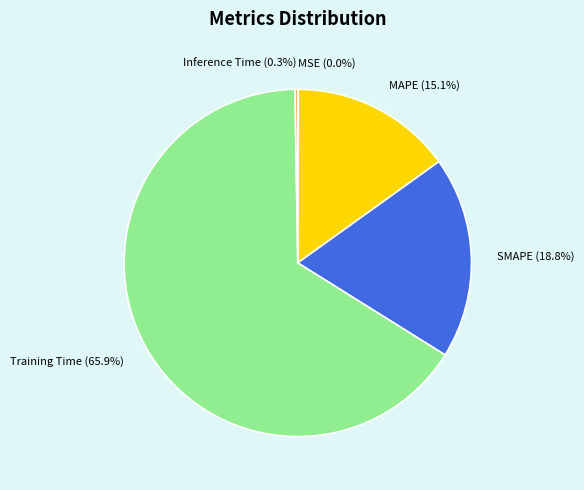

Which category has the biggest portion of the pie?

Training Time